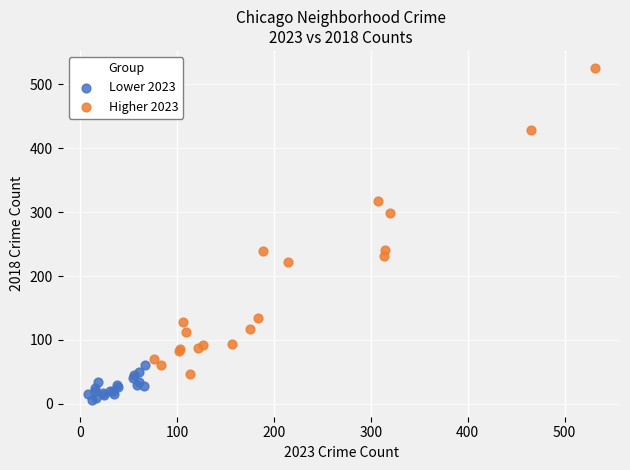

What are all the series names shown in the legend?

Lower 2023, Higher 2023